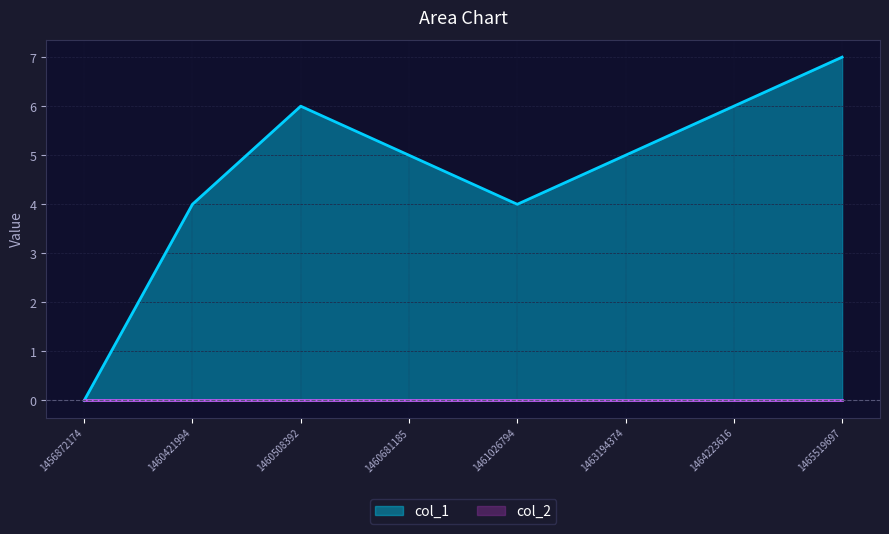

True or false: the data shows 2 at 1460681185.

False